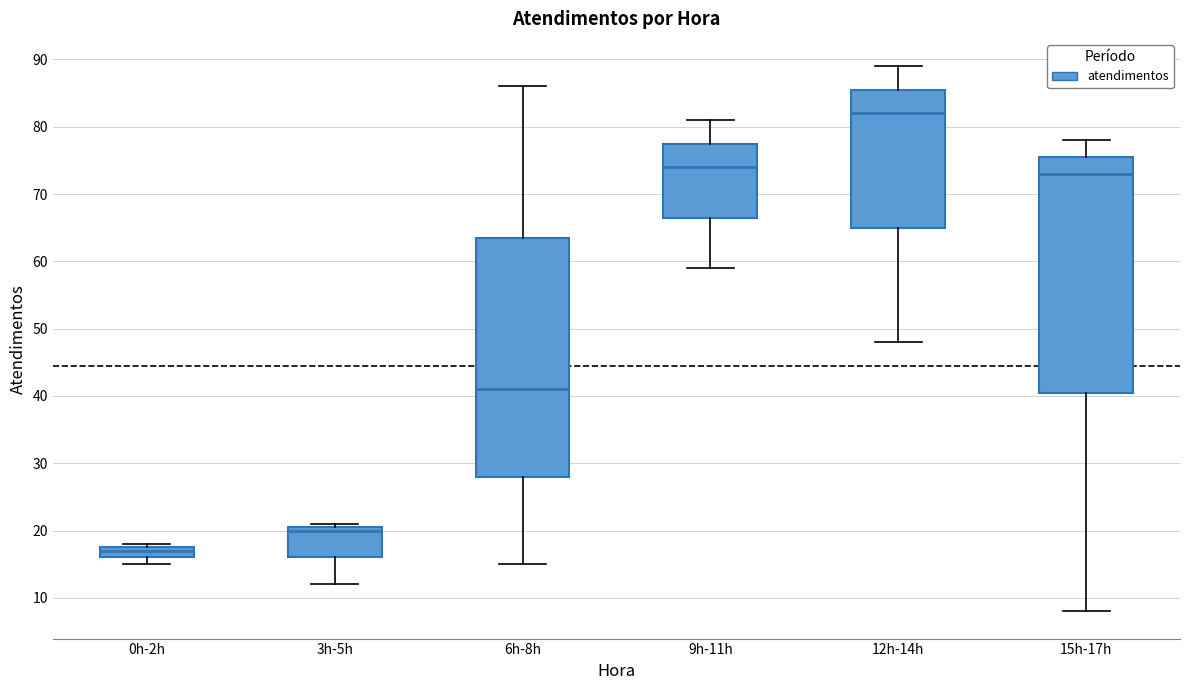

Reading left to right, transcribe this box plot: for each box, give where its median line is, the range the box spans, and where its two whiskers end, as read against the y-axis. The values are not printed on the chart, so give them approximately, as read against the axis.

0h-2h: median 17, box 16 to 18, whiskers 15 to 18 (just above the box's upper edge)
3h-5h: median 20, box 16 to 21, whiskers 12 to 21 (just above the box's upper edge)
6h-8h: median 41, box 28 to 64, whiskers 15 to 86
9h-11h: median 74, box 67 to 78, whiskers 59 to 81
12h-14h: median 82, box 65 to 86, whiskers 48 to 89
15h-17h: median 73, box 41 to 76, whiskers 8 to 78